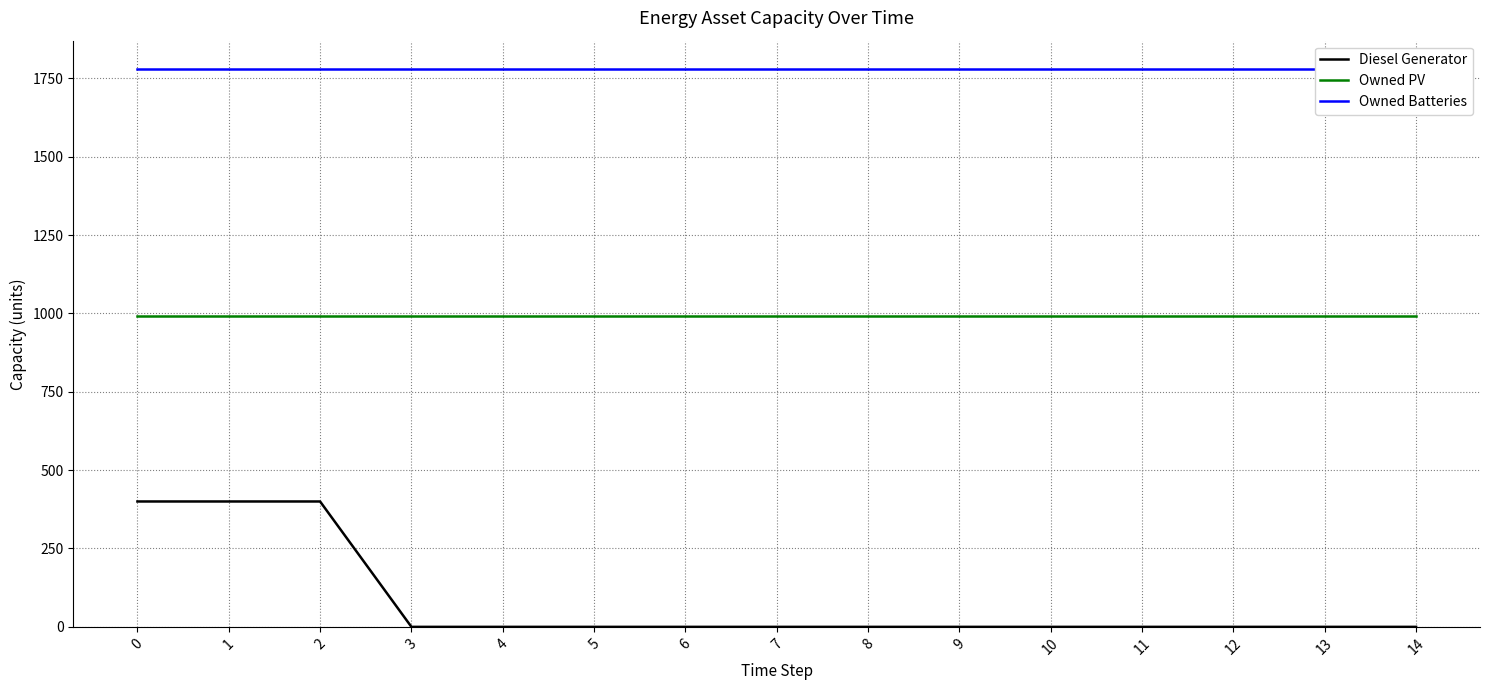

True or false: Diesel Generator and Owned Batteries cross at least once.

False